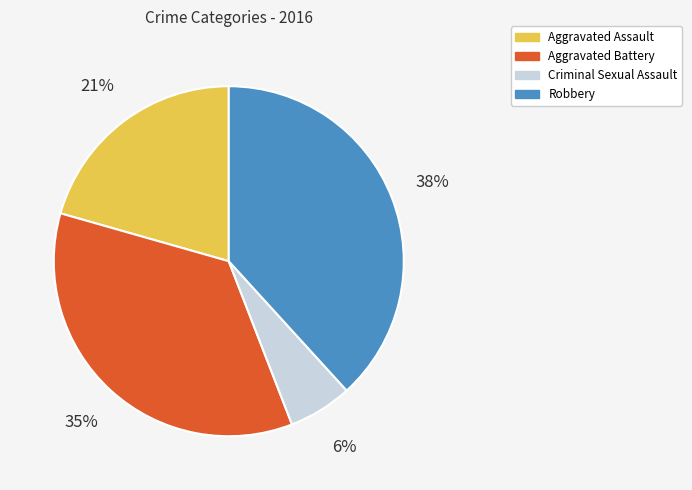

Is Aggravated Battery the majority of the pie?

No